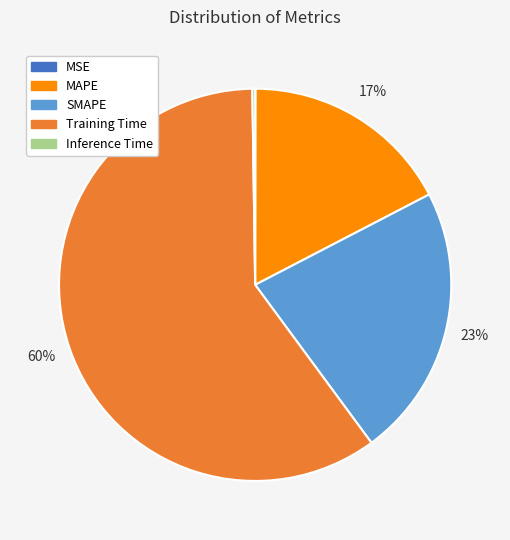

Which category accounts for the majority?

Training Time